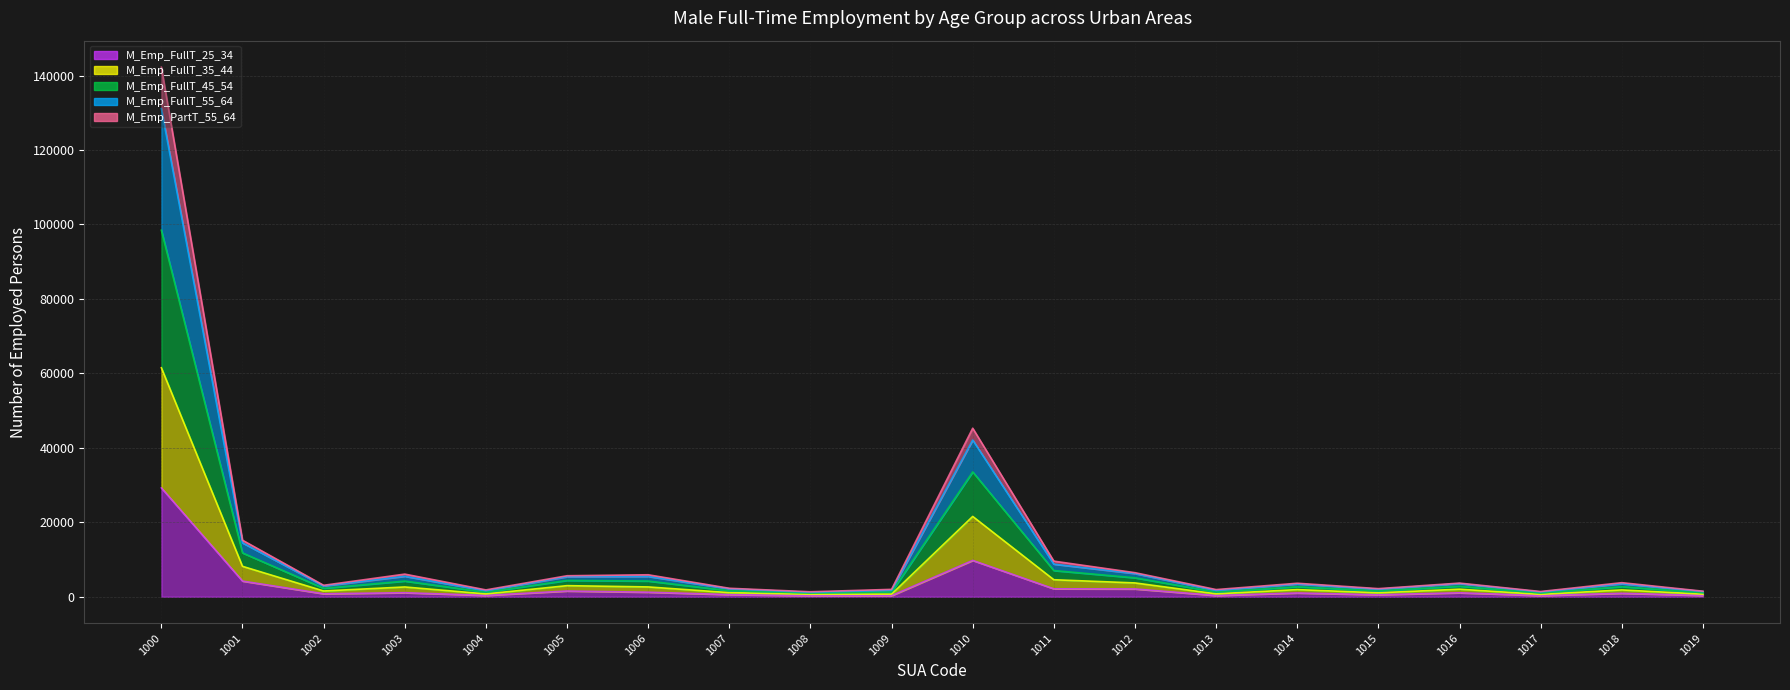

True or false: M_Emp_FullT_35_44 and M_Emp_PartT_55_64 intersect in this chart.

False